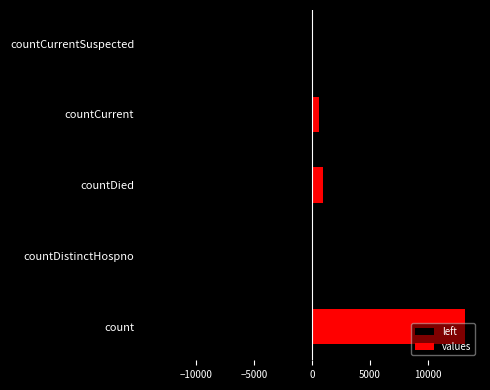

What is the minimum value for left?

-13202